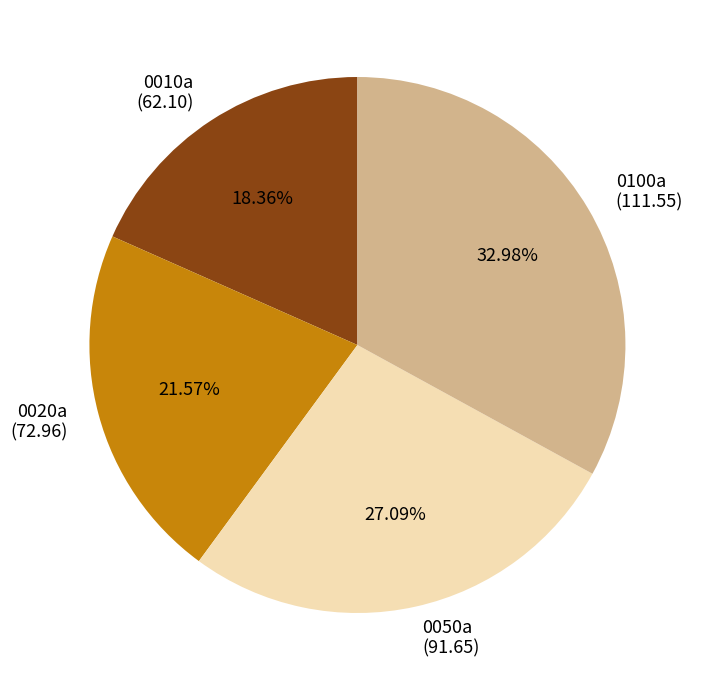

Do 0050a and 0010a together represent more than half of the pie?

No